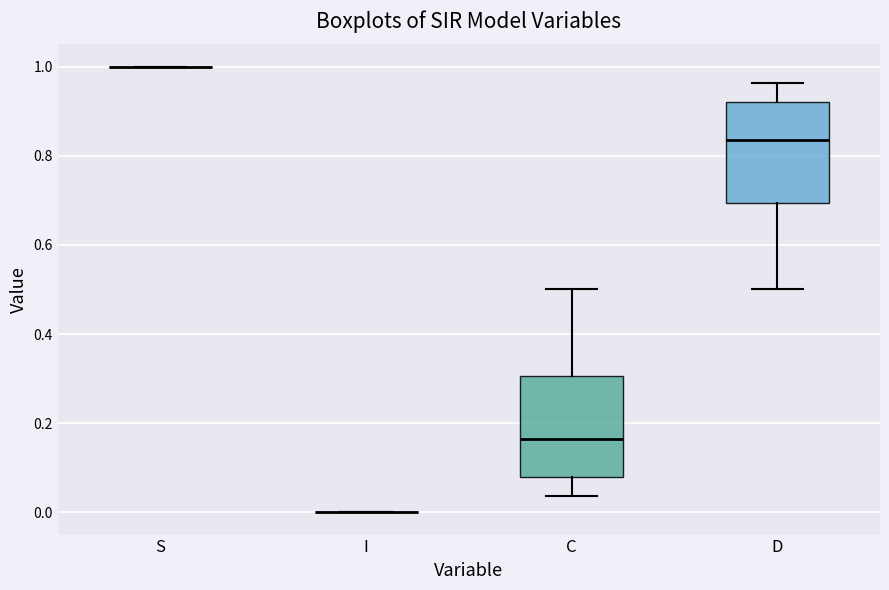

Reading left to right, read every box against the y-axis: the position of its median line, the range the box covers, and the ends of its whiskers. The values are not printed on the chart, so give them approximately, as read against the axis.

S: box collapsed to a line at 1.00, whiskers 1.00 to 1.00
I: box collapsed to a line at 0.00, whiskers 0.00 to 0.00
C: median 0.16, box 0.08 to 0.30, whiskers 0.04 to 0.50
D: median 0.84, box 0.70 to 0.92, whiskers 0.50 to 0.96